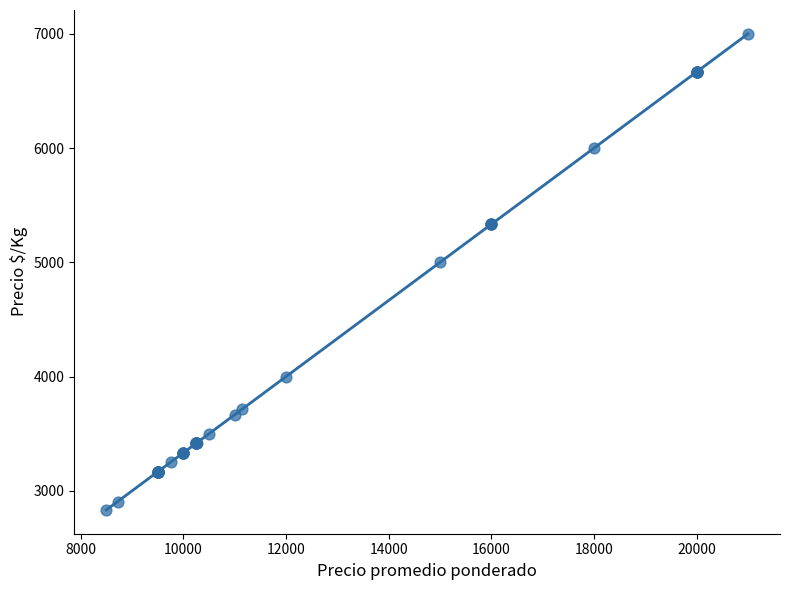

What Y value in the scatter plot is closest to 4916?

5000